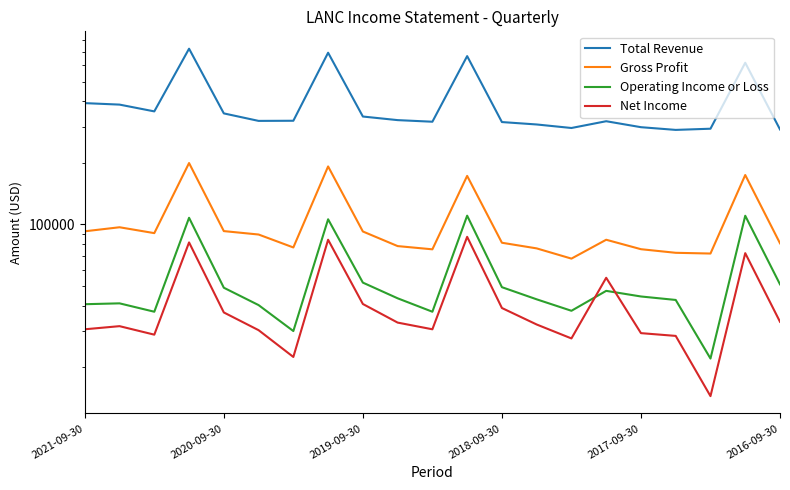

What are all the series names shown in the legend?

Total Revenue, Gross Profit, Operating Income or Loss, Net Income